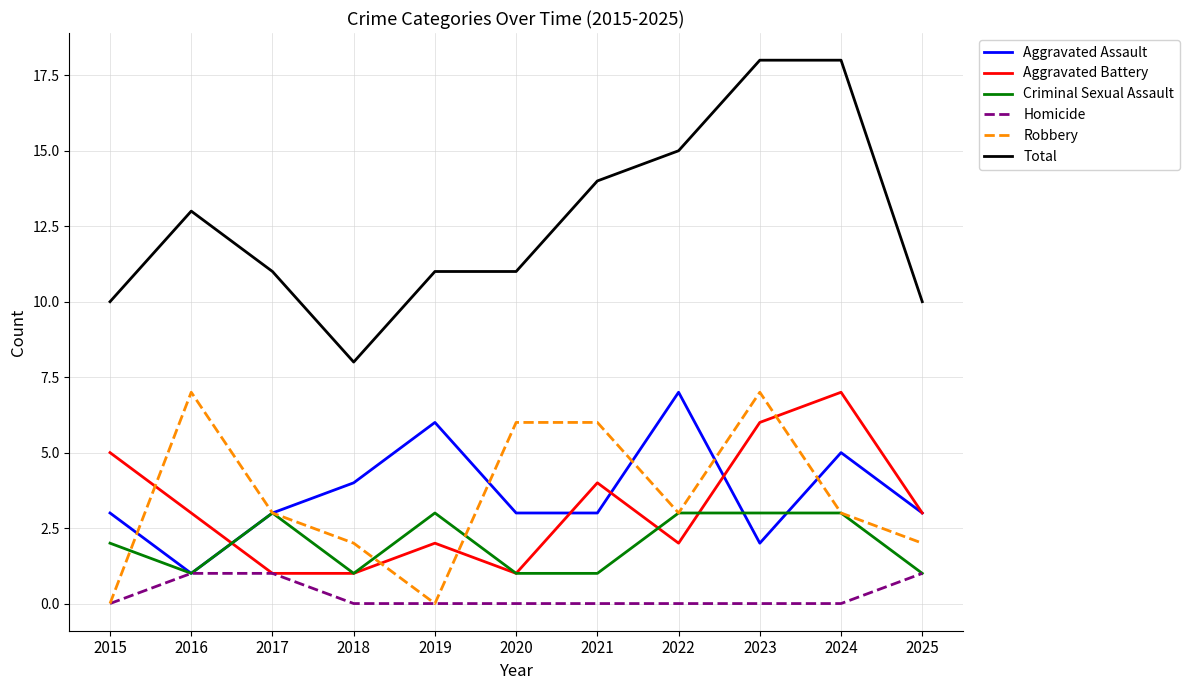

Reading right to left, extract all data points from this chart.

Aggravated Assault: 2025=3	2024=5	2023=2	2022=7	2021=3	2020=3	2019=6	2018=4	2017=3	2016=1	2015=3
Aggravated Battery: 2025=3	2024=7	2023=6	2022=2	2021=4	2020=1	2019=2	2018=1	2017=1	2016=3	2015=5
Criminal Sexual Assault: 2025=1	2024=3	2023=3	2022=3	2021=1	2020=1	2019=3	2018=1	2017=3	2016=1	2015=2
Homicide: 2025=1	2024=0	2023=0	2022=0	2021=0	2020=0	2019=0	2018=0	2017=1	2016=1	2015=0
Robbery: 2025=2	2024=3	2023=7	2022=3	2021=6	2020=6	2019=0	2018=2	2017=3	2016=7	2015=0
Total: 2025=10	2024=18	2023=18	2022=15	2021=14	2020=11	2019=11	2018=8	2017=11	2016=13	2015=10